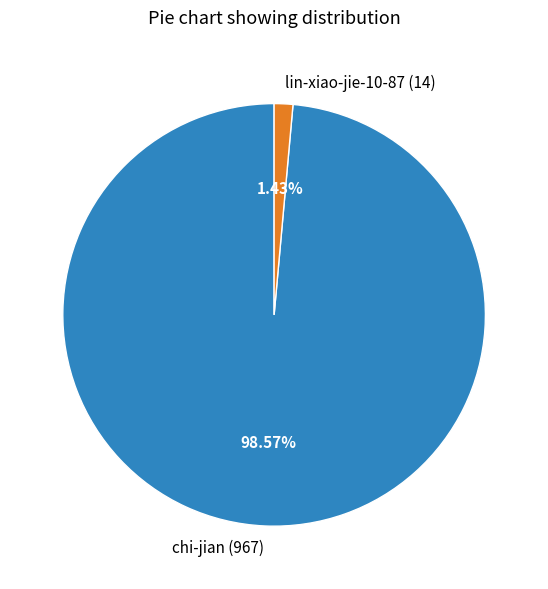

Is it true that chi-jian is 88% of the pie?

False